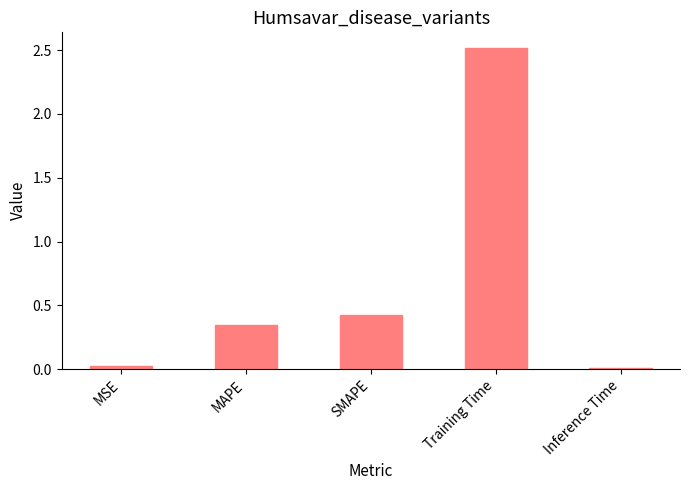

What is the label of the 3rd bar from the right?

SMAPE